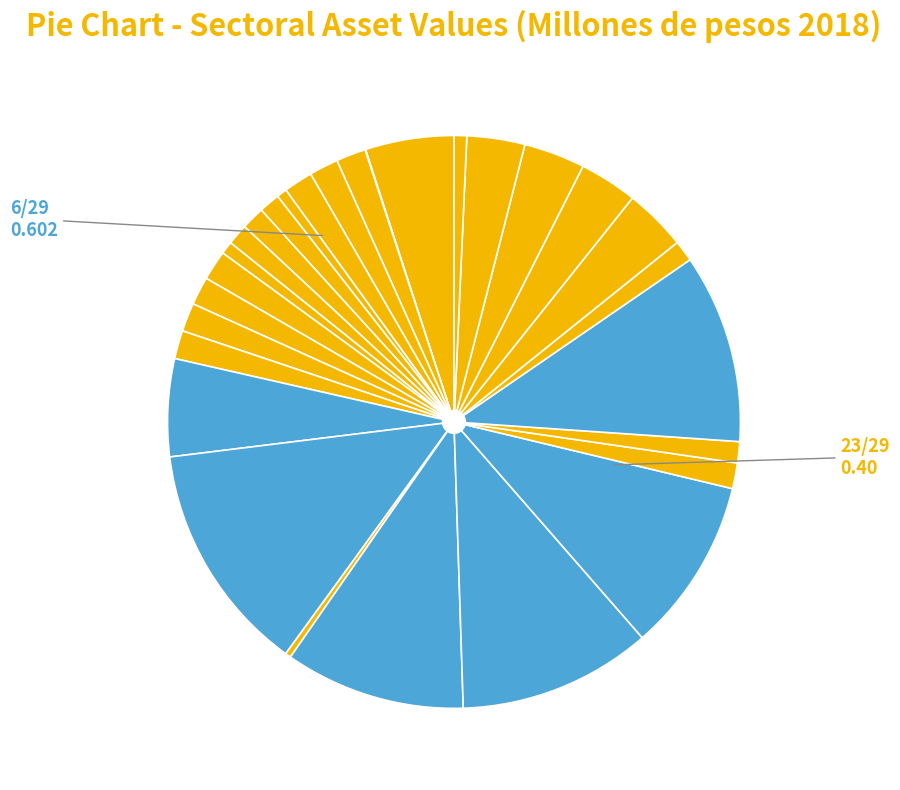

To the nearest percent, what is the difference between the largest and smallest slice percentages?

13%